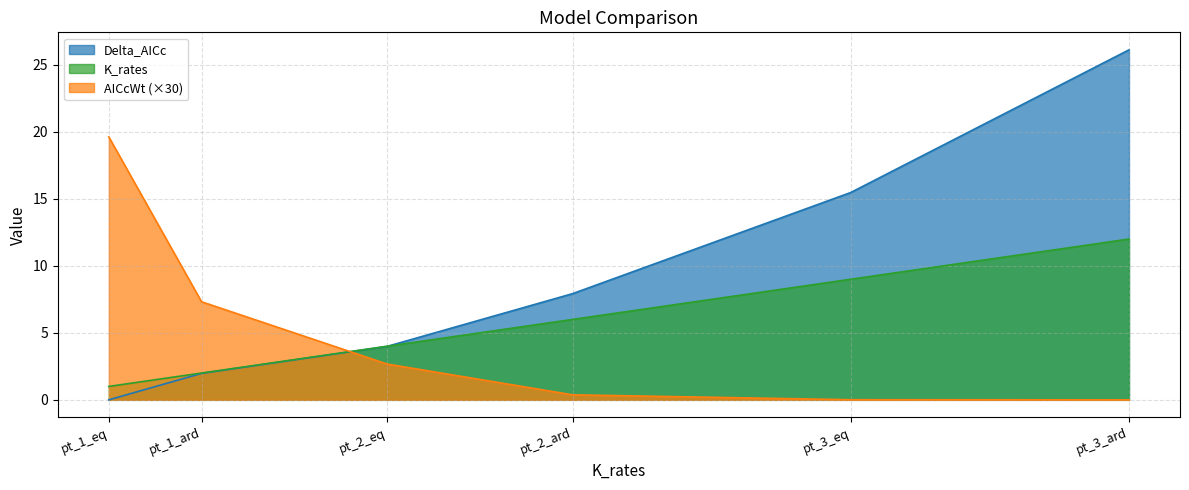

What is the difference between the highest and lowest values at pt_3_ard?

26.1